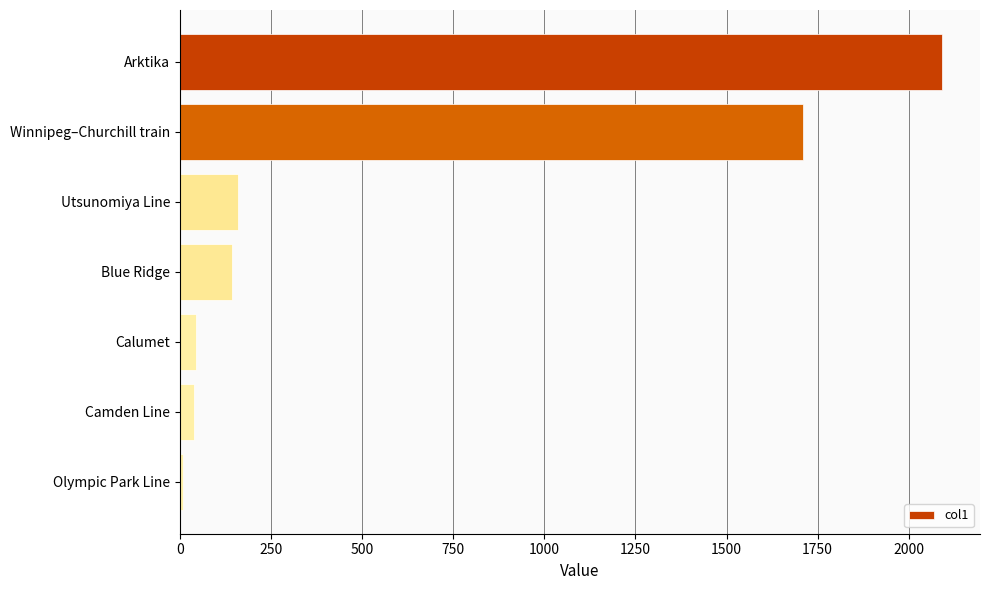

Read the value at Calumet.

44.0